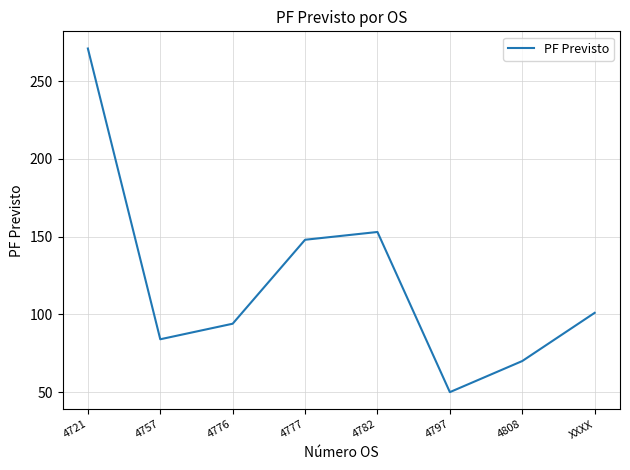

What is the difference between the maximum and second lowest values?

201